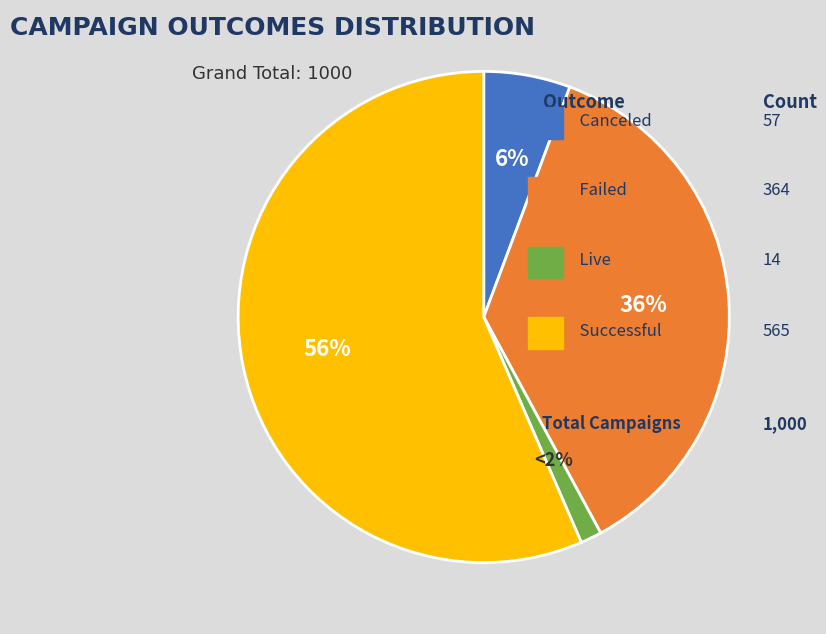

Which slice is the smallest?

live